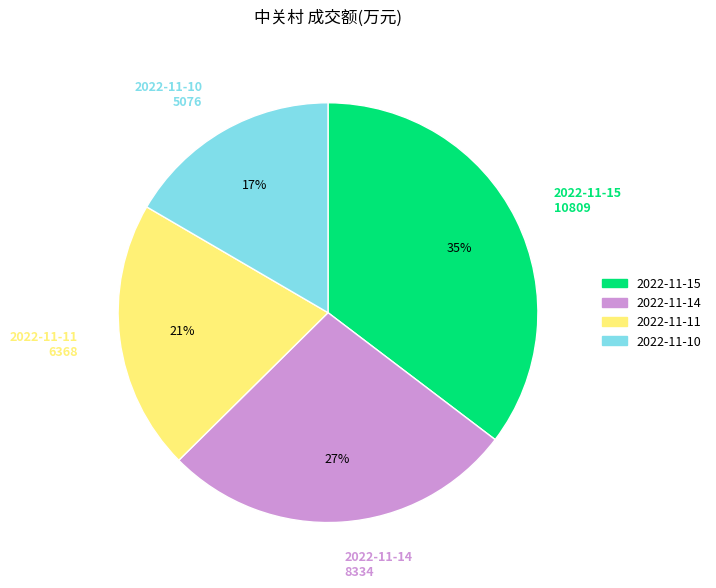

Which category has the biggest portion of the pie?

2022-11-15